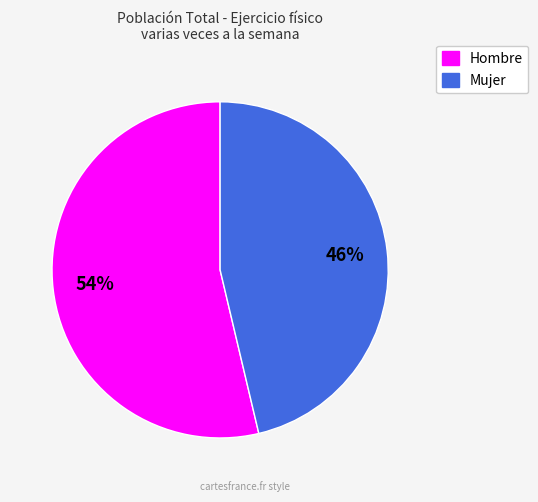

Approximately how many times larger is the value at Mujer compared to Hombre?

0.9